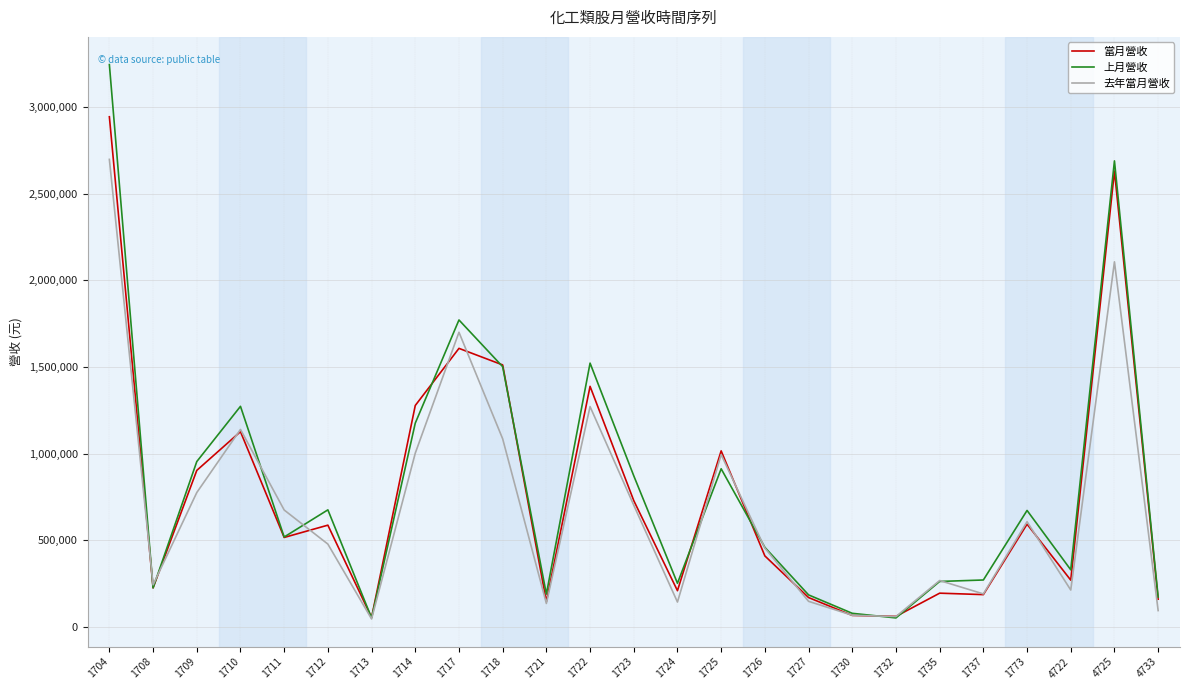

The value of 上月營收 at 1713 is 53189. True or false?

True